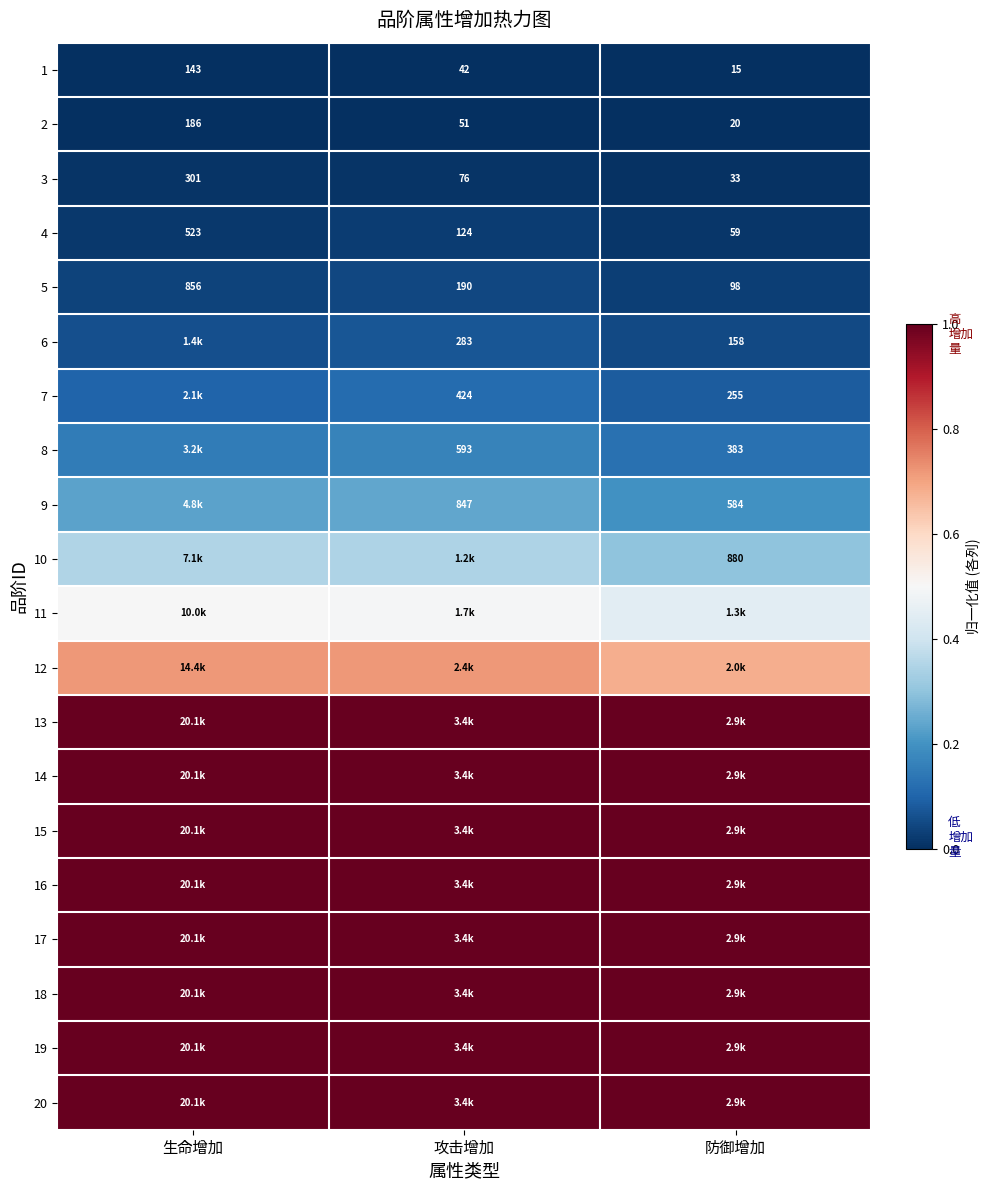

How many series are shown in this chart?

20